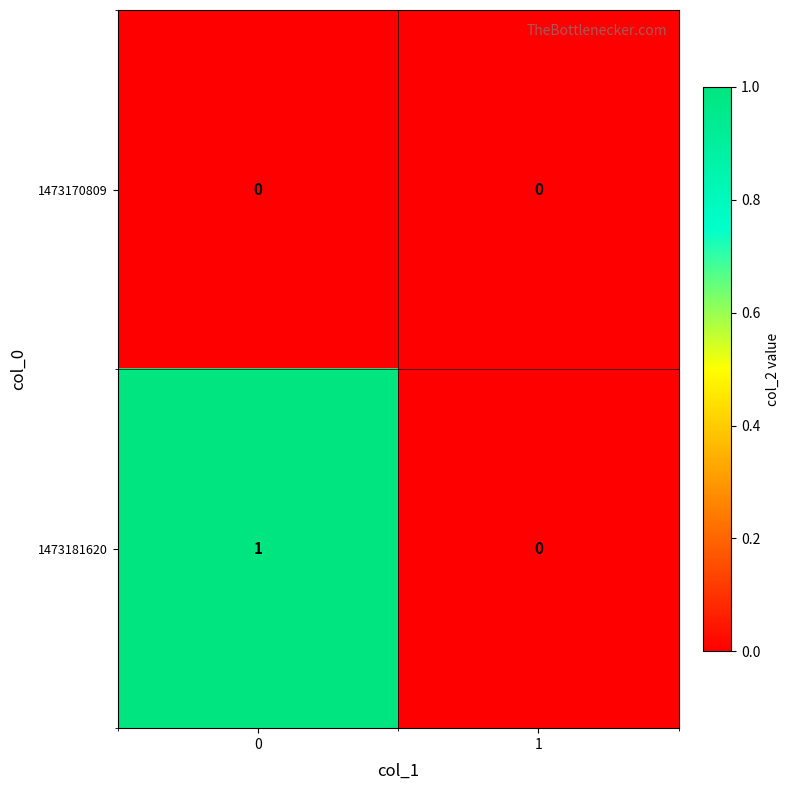

List the labels in order of 1473181620 value, smallest first.

1, 0